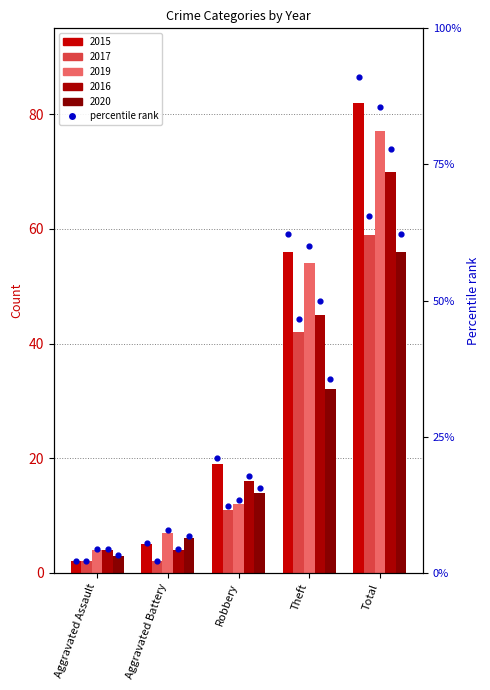

What is the ratio of the value at Total to the value at Robbery?

4.3